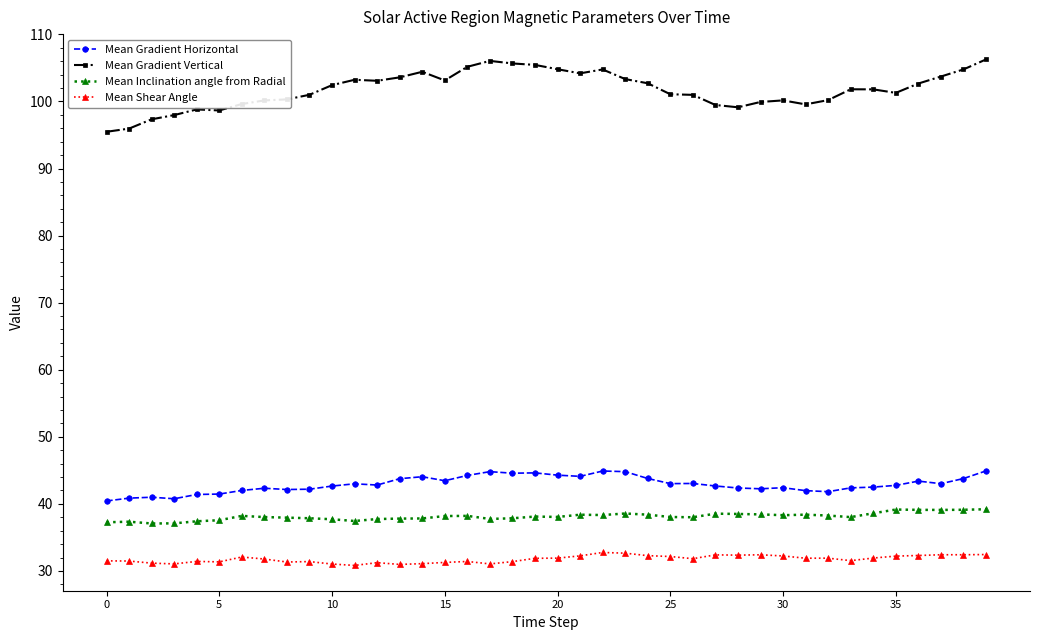

How many lines are shown in the chart?

4